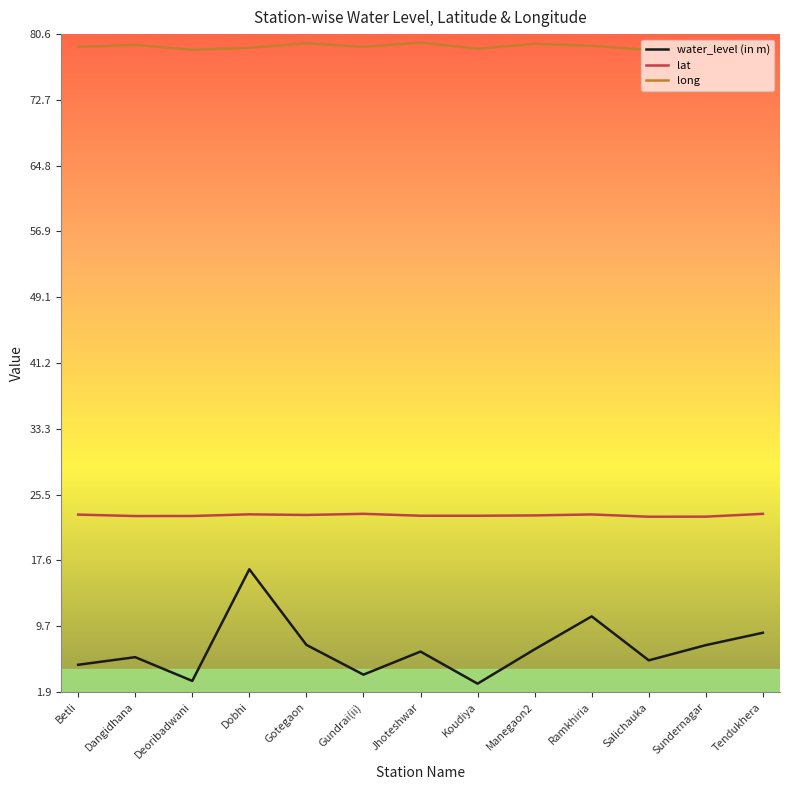

The value of long at Dobhi is 78.9. True or false?

True